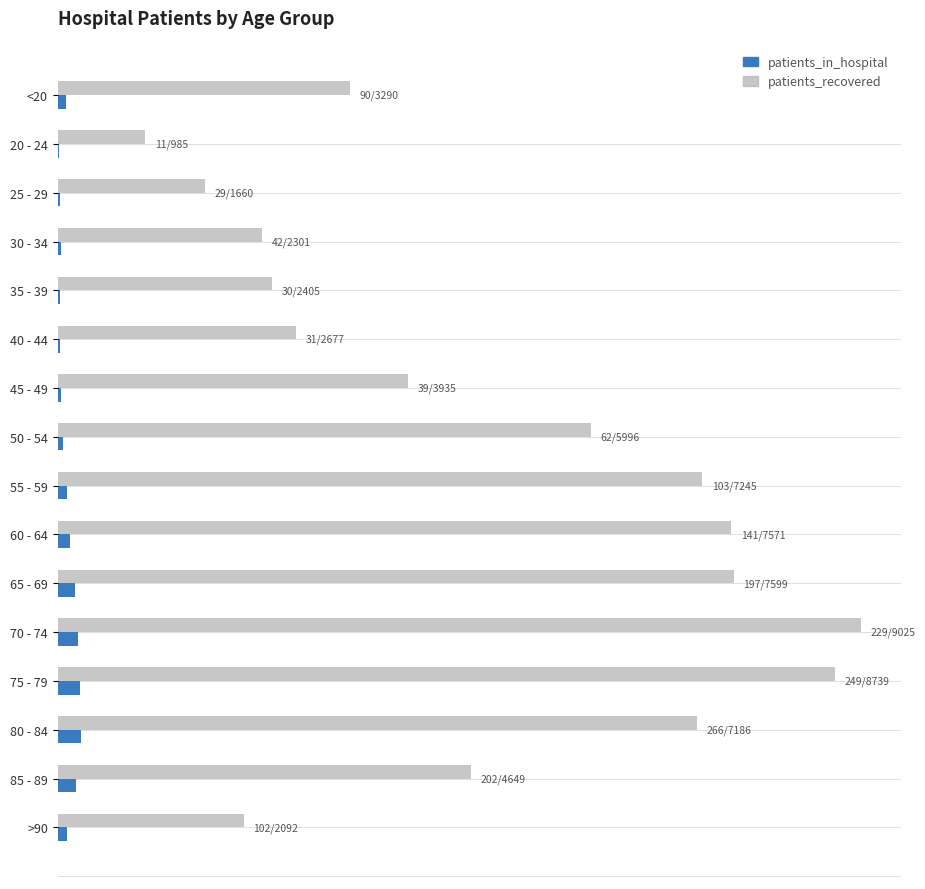

Which series has the widest spread of values?

patients_recovered